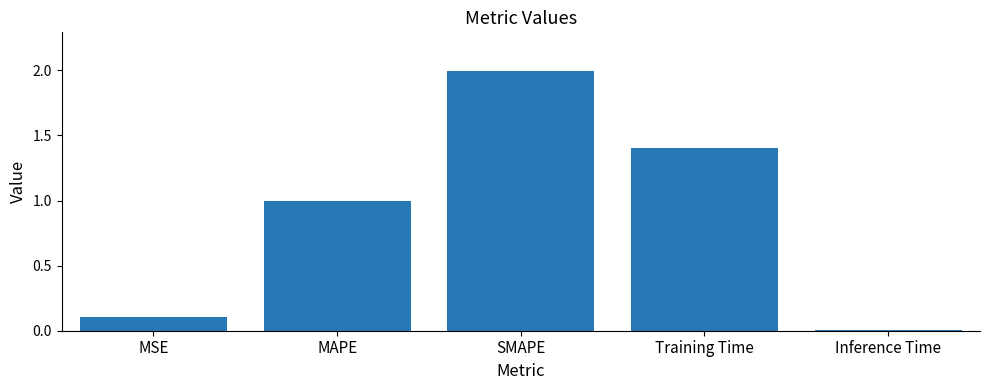

Count the number of categories in the chart.

5